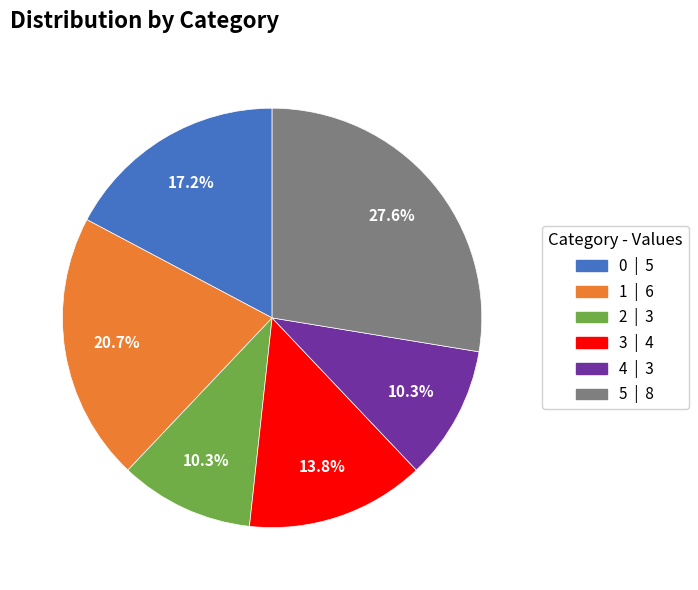

Between 5 and 1, which is larger?

5